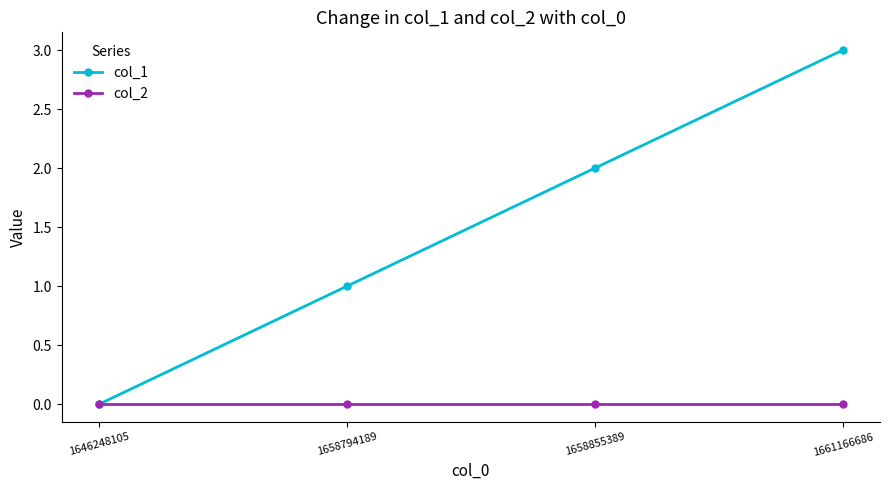

Does the chart have visible grid lines?

No